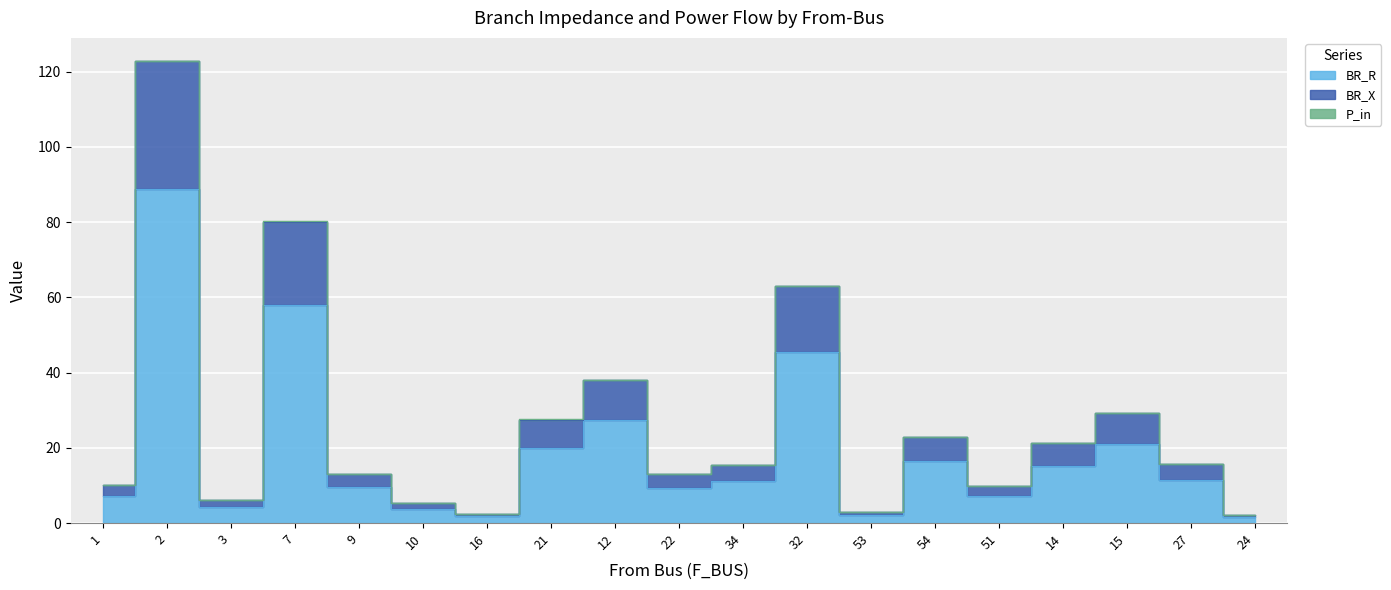

At which label is BR_X closest to 62?

32